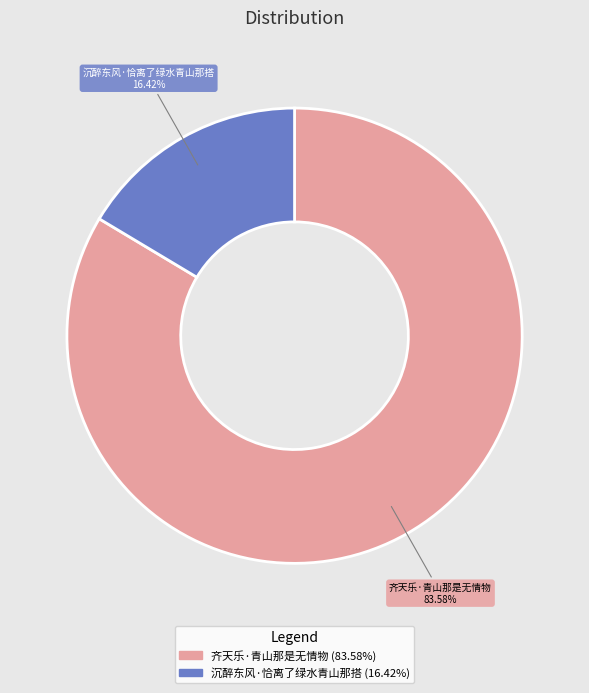

Which slice represents more than half of the pie?

齐天乐·青山那是无情物